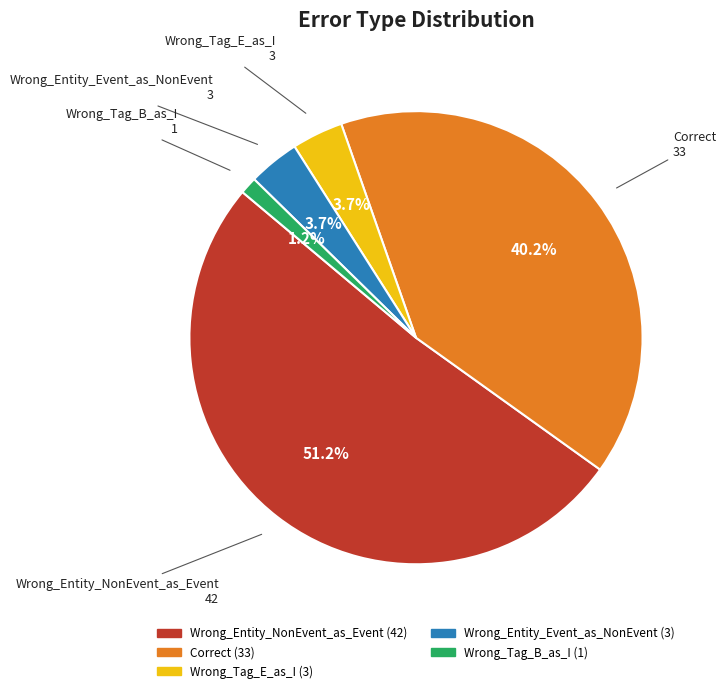

How many segments does this pie chart have?

5